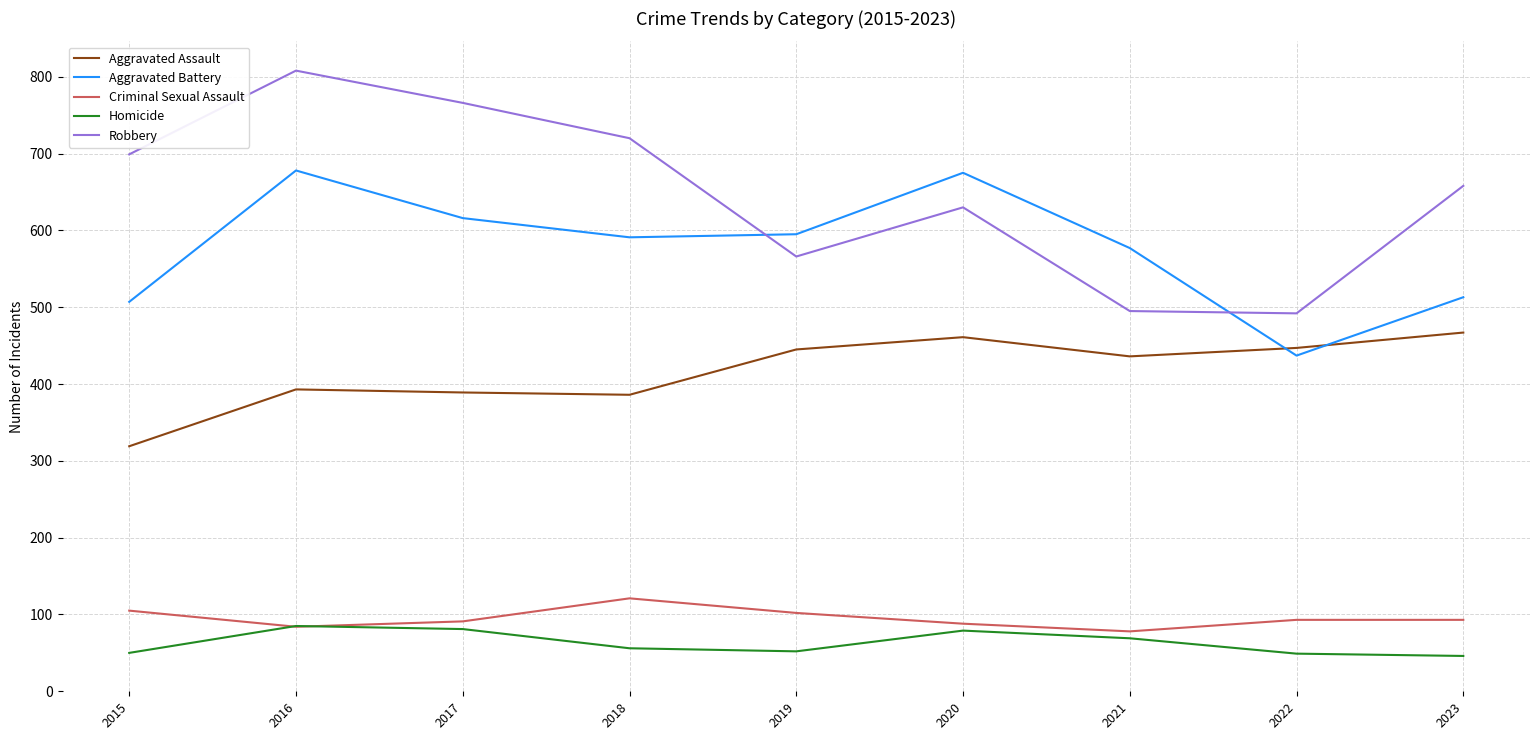

What is the minimum value shown in the chart?

46